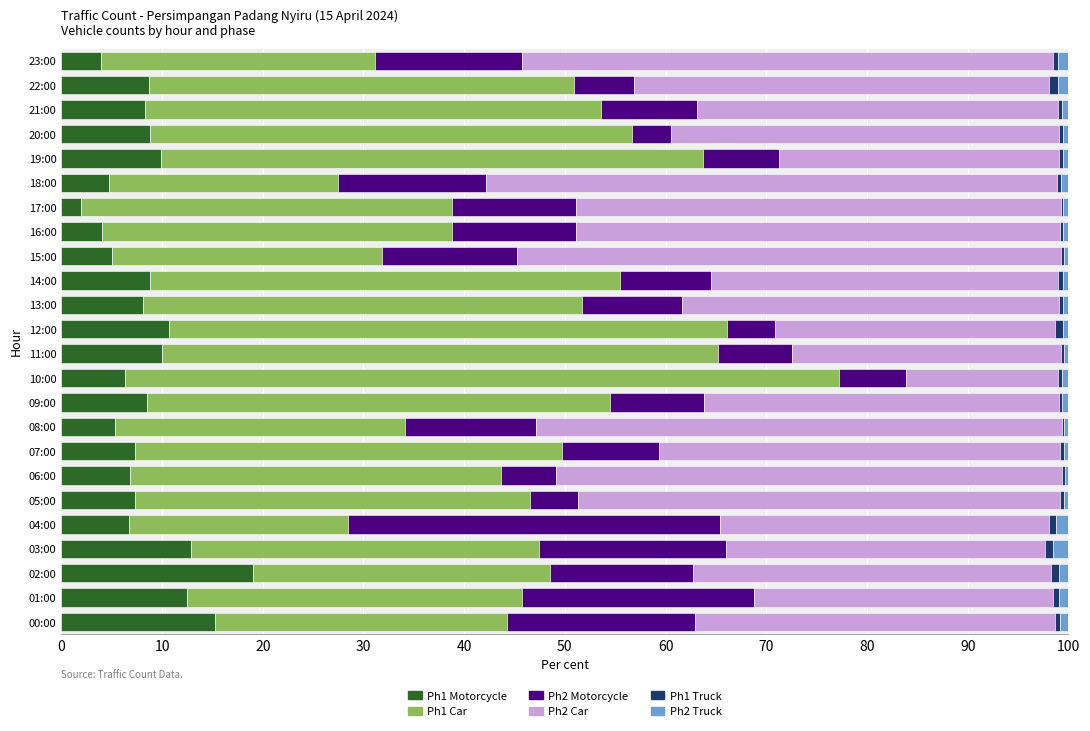

Is it true that Ph1 Motorcycle equals 8.3 at 21:00?

True